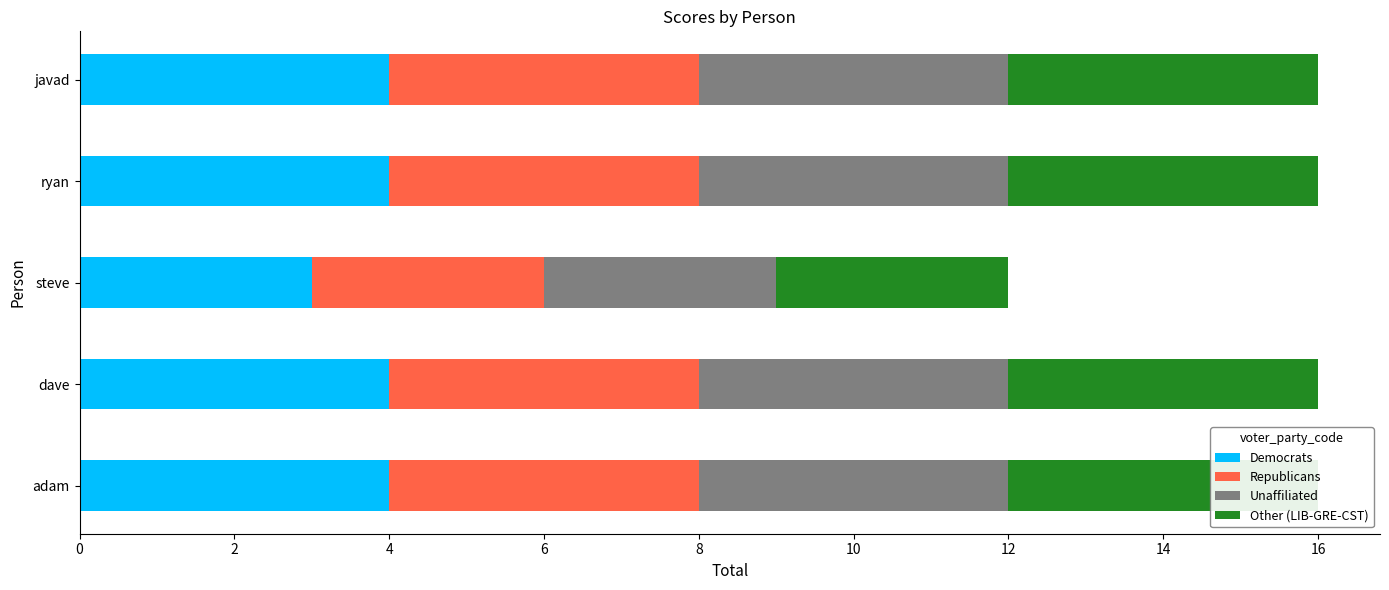

What is the value of the Republicans bar at the 3rd from the left?

3